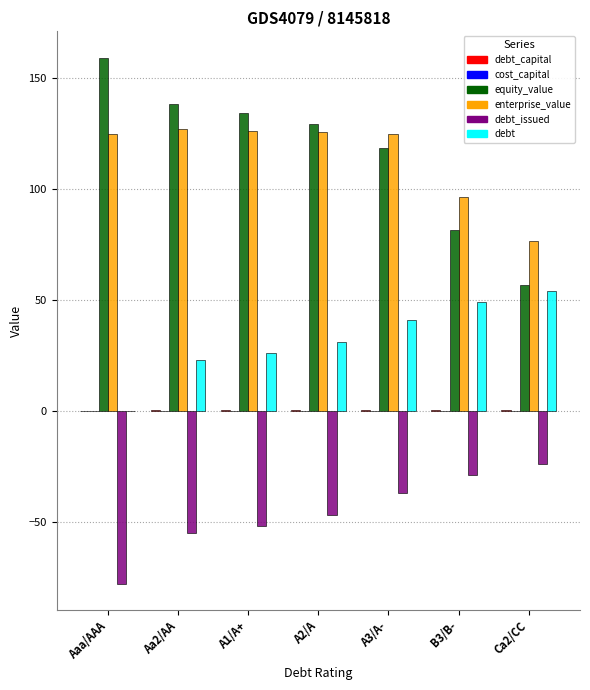

Which label corresponds to the largest value in the chart?

Aaa/AAA